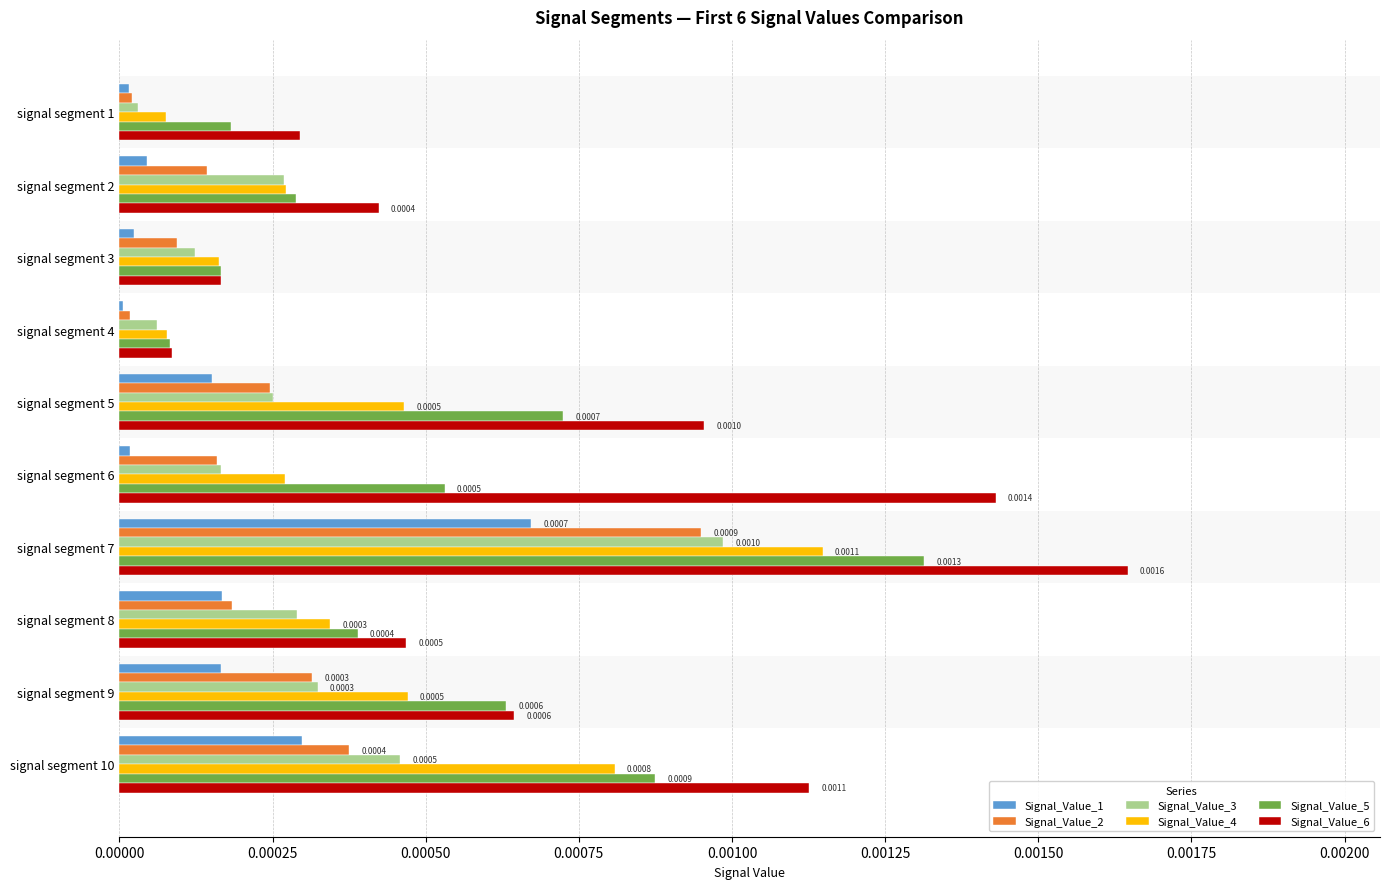

Which series has the largest range (max minus min)?

Signal_Value_6